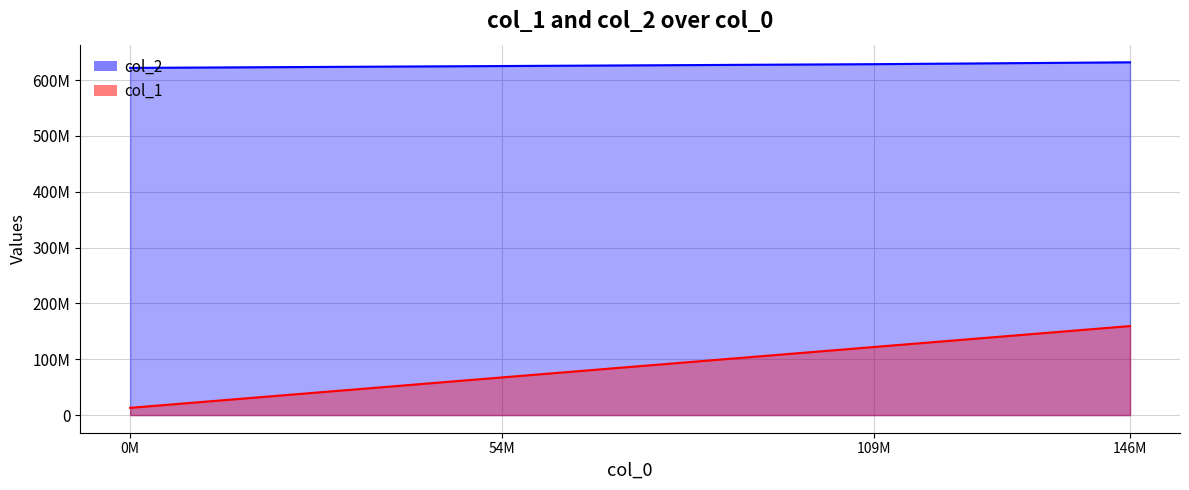

What is the spread (max minus min) of values at 54M?

557810000.0